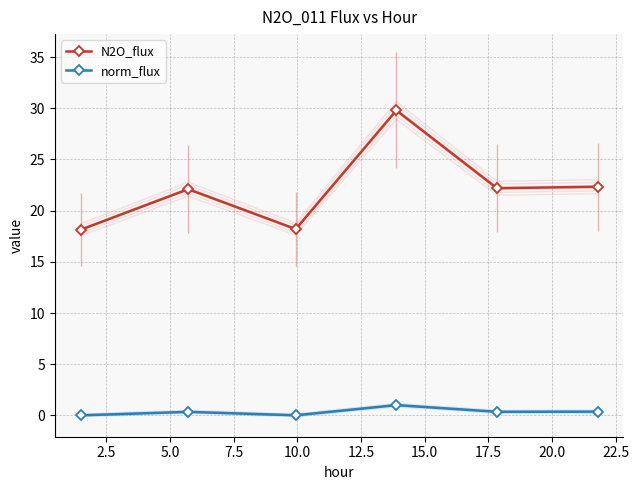

How many positive values does the norm_flux series have?

5